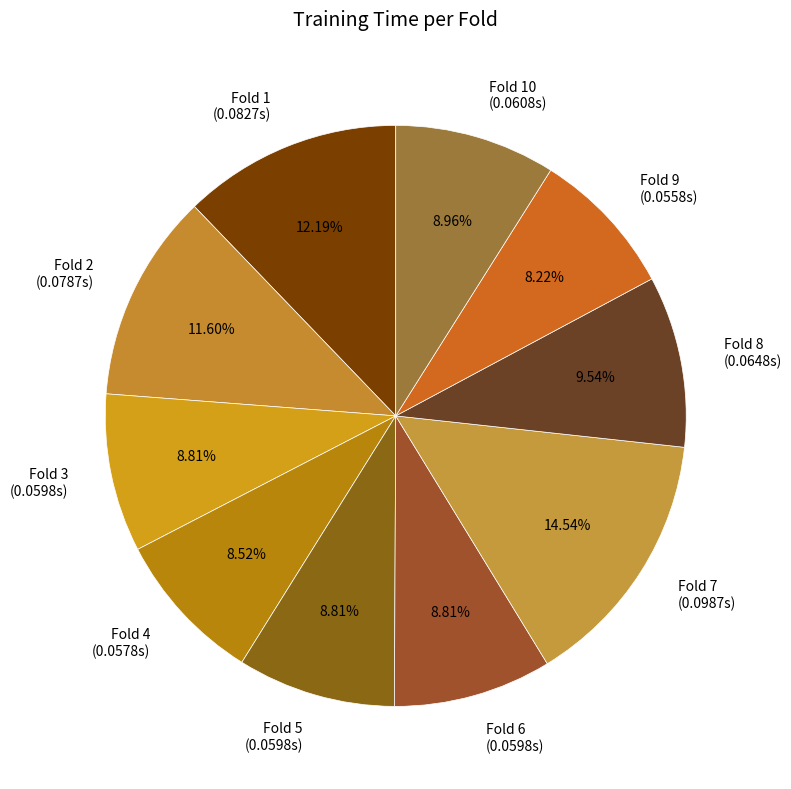

Which has a higher value, Fold 9 (0.0558s) or Fold 7 (0.0987s)?

Fold 7 (0.0987s)